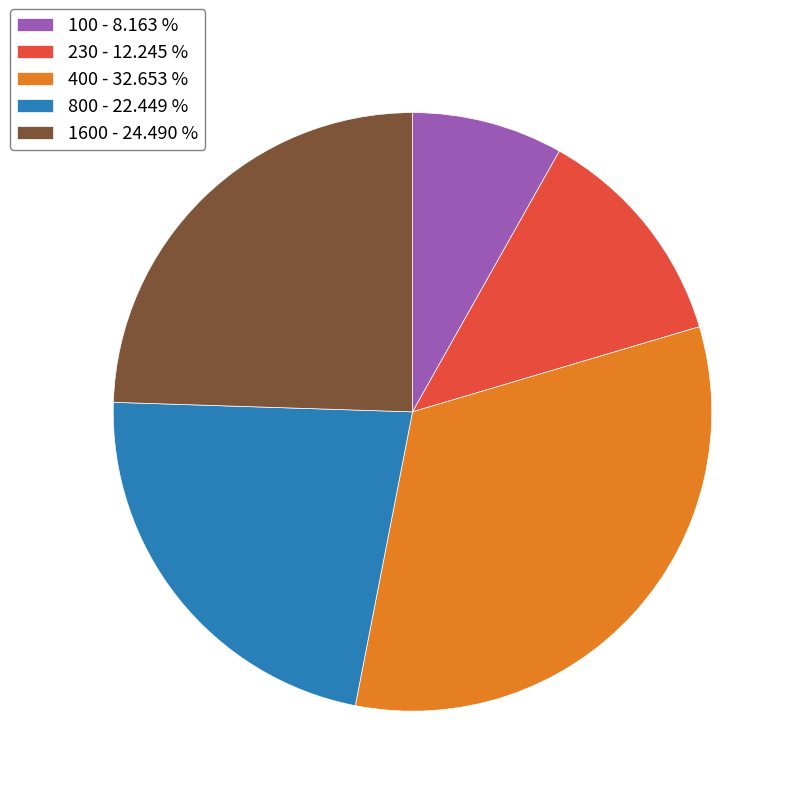

Is it true that 230 is 25% of the pie?

False